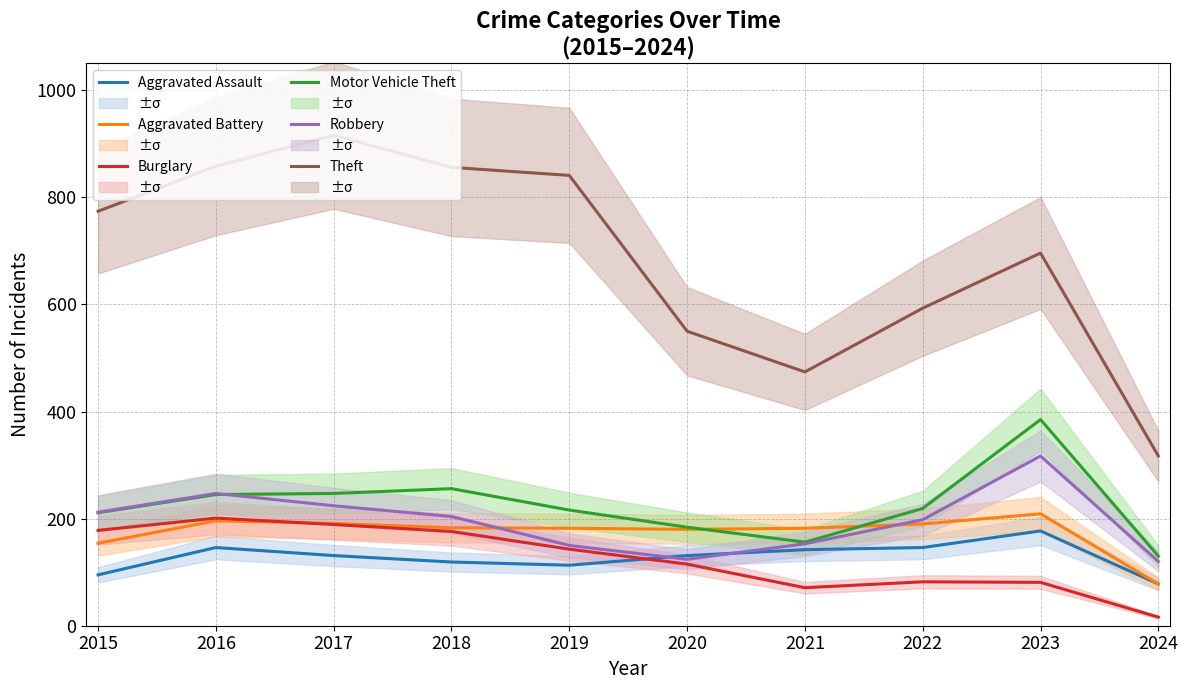

Where is the first local maximum for Theft?

2017